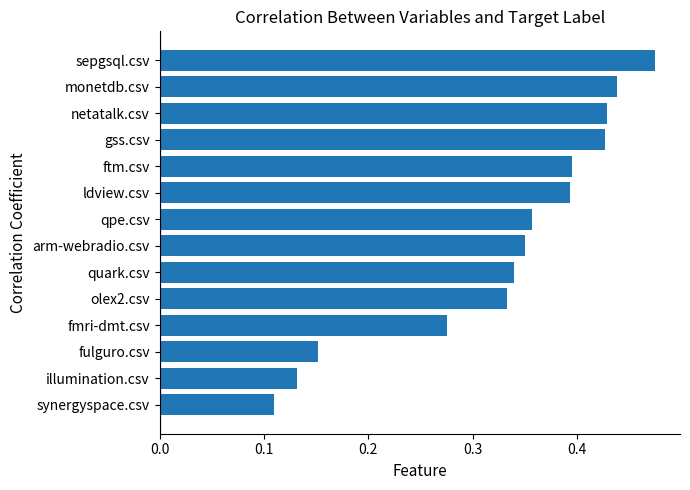

Which label corresponds to the largest value in the chart?

sepgsql.csv